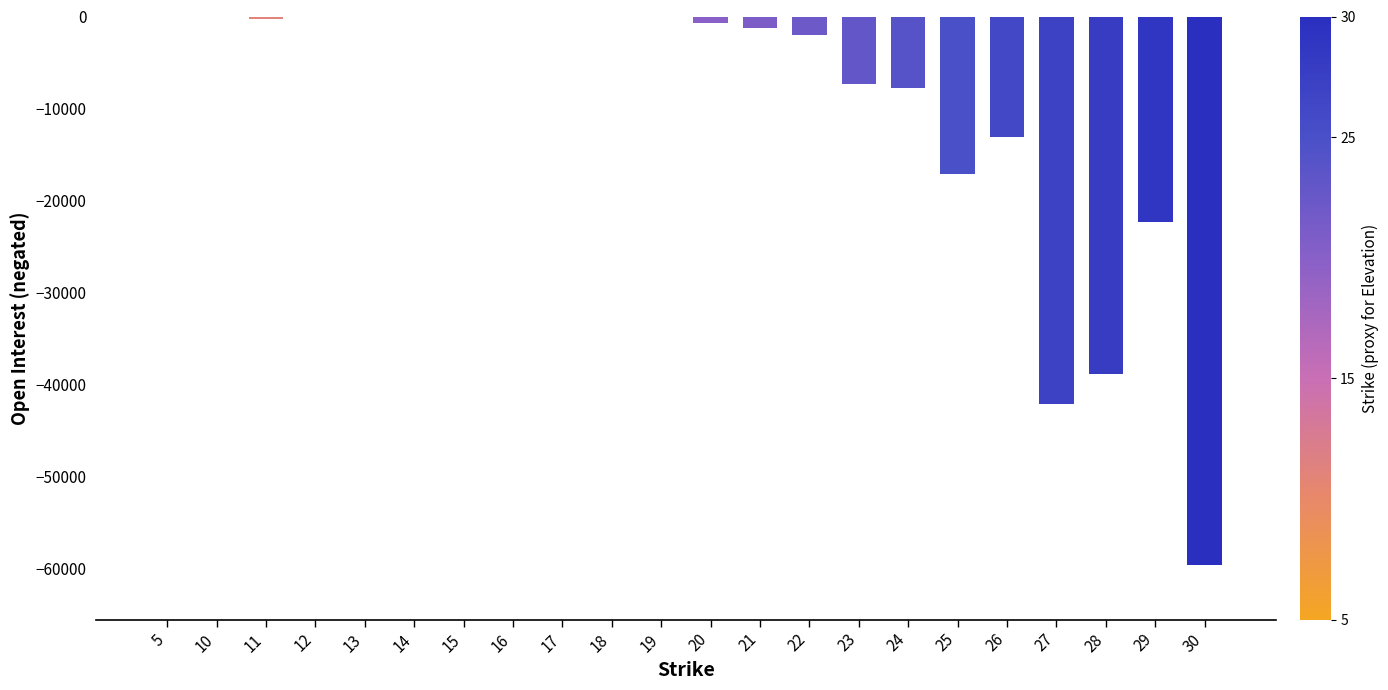

At which label is the value closest to -29814?

29